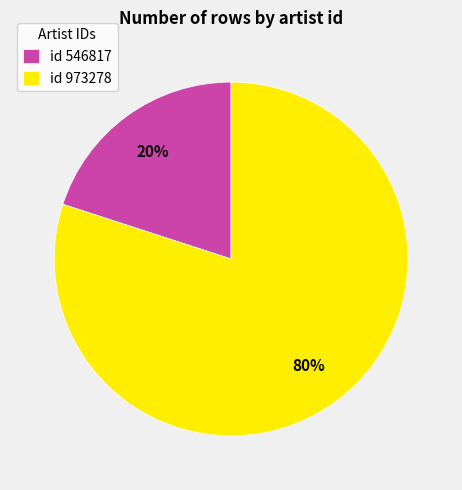

To the nearest percent, what is the average slice percentage?

50%